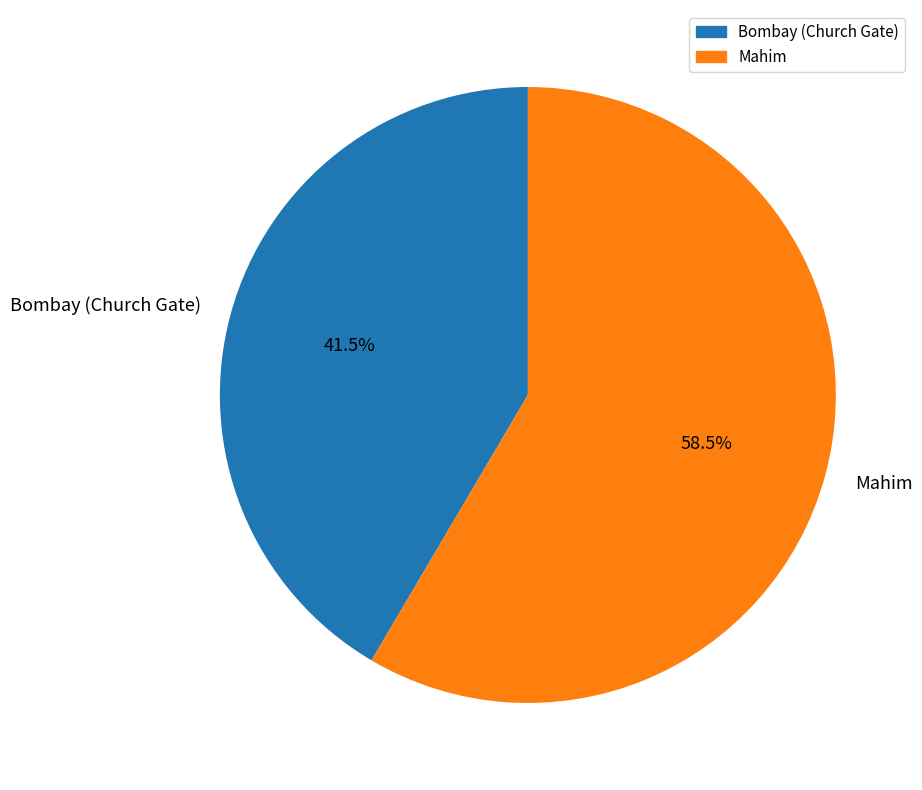

Which category accounts for the majority?

Mahim